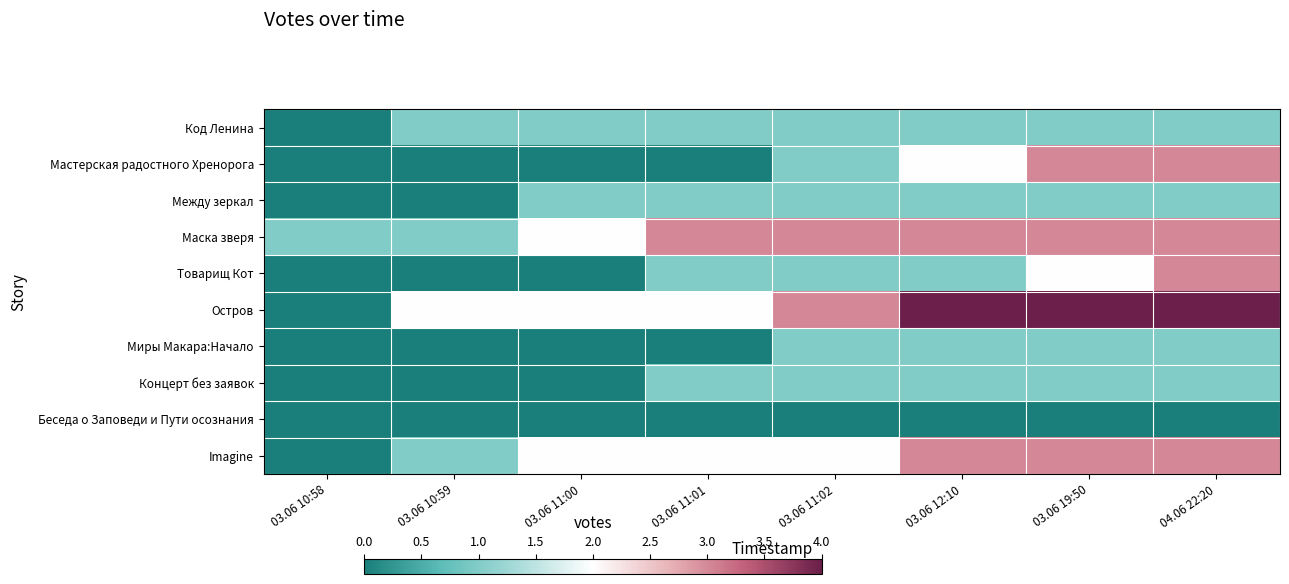

At how many categories does at least one series exceed 1?

7